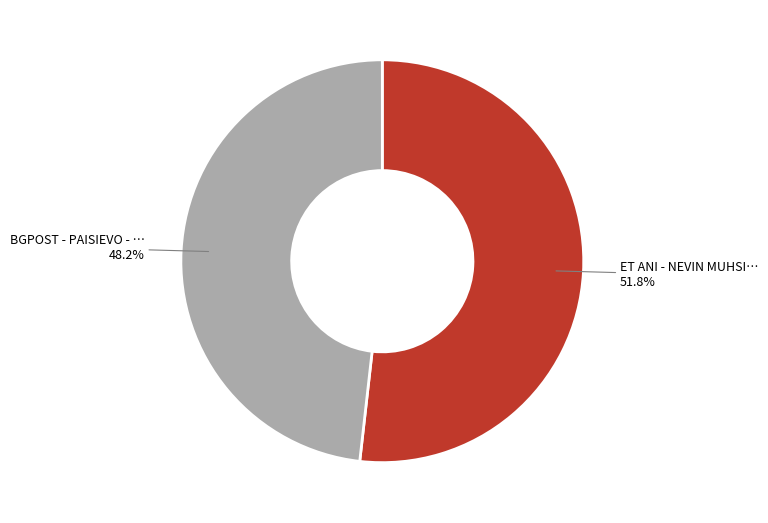

How many slices are in this pie chart?

2